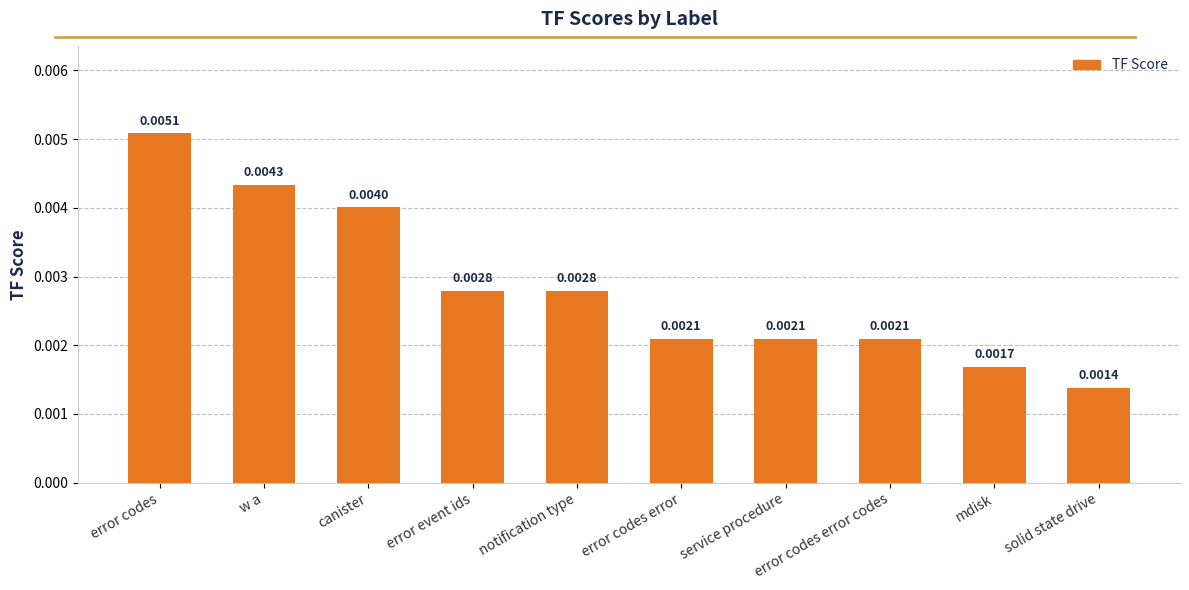

Which has a higher value, error codes error or notification type?

notification type